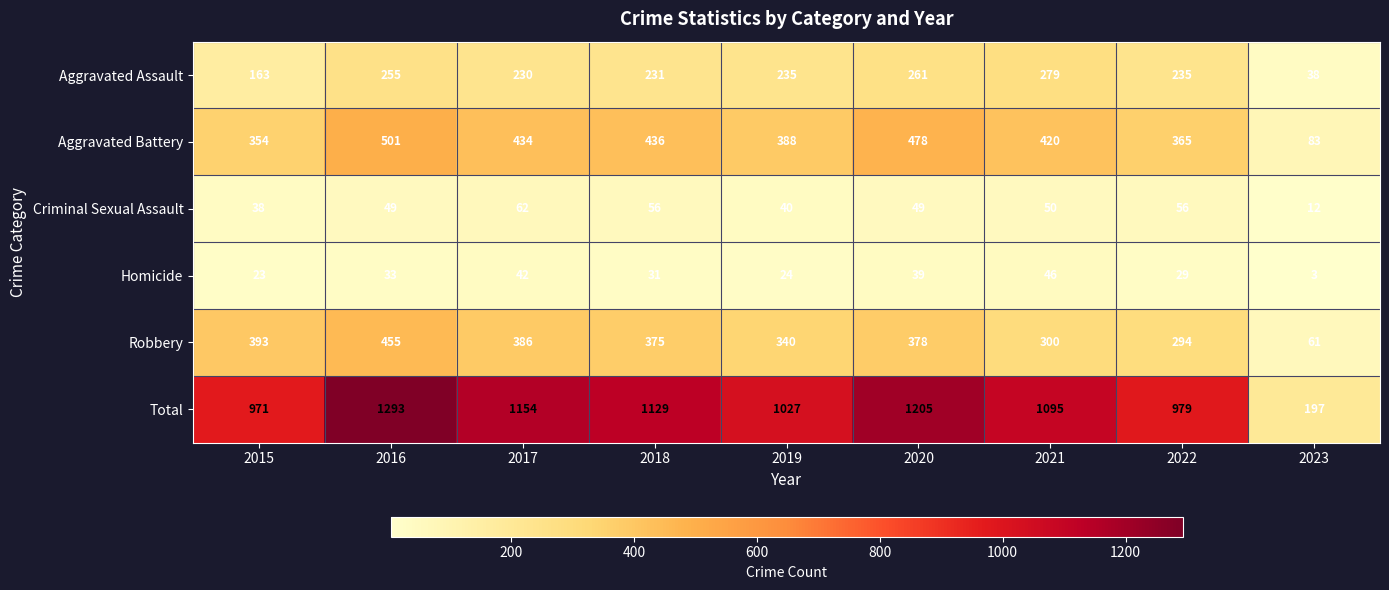

Which category has the highest value across all series?

2016